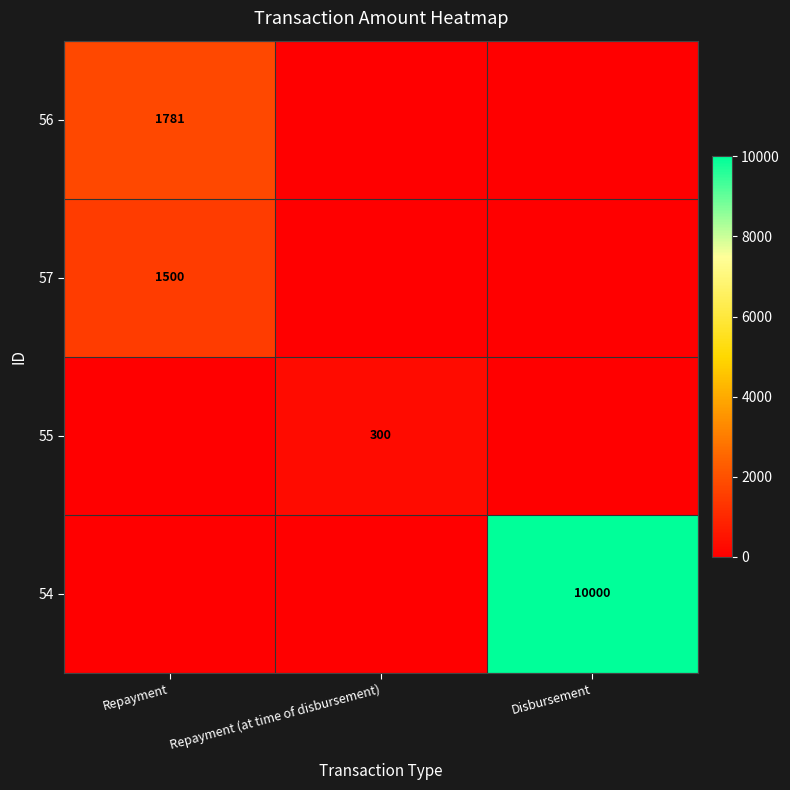

The 55 series shows 176 at Repayment (at time of disbursement). True or false?

False